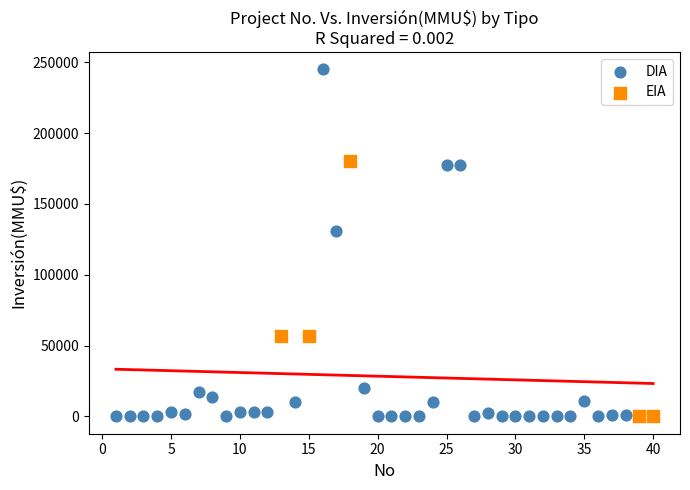

Which series reaches the maximum Y coordinate?

DIA